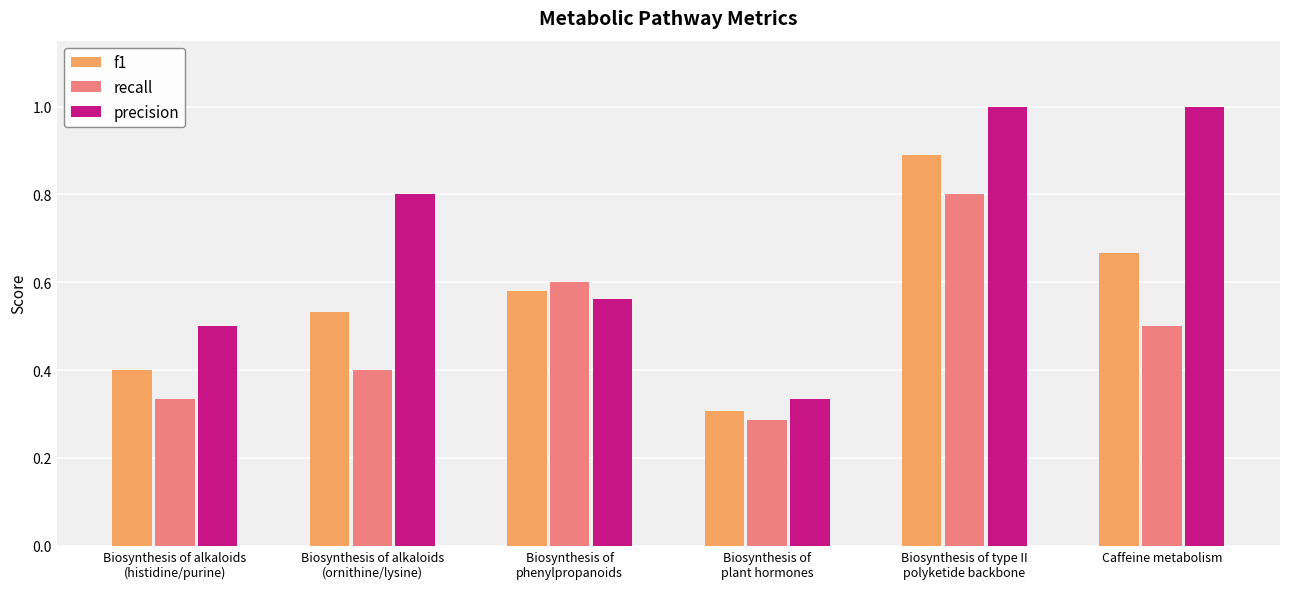

Where is precision nearest to the value 0?

Biosynthesis of
plant hormones